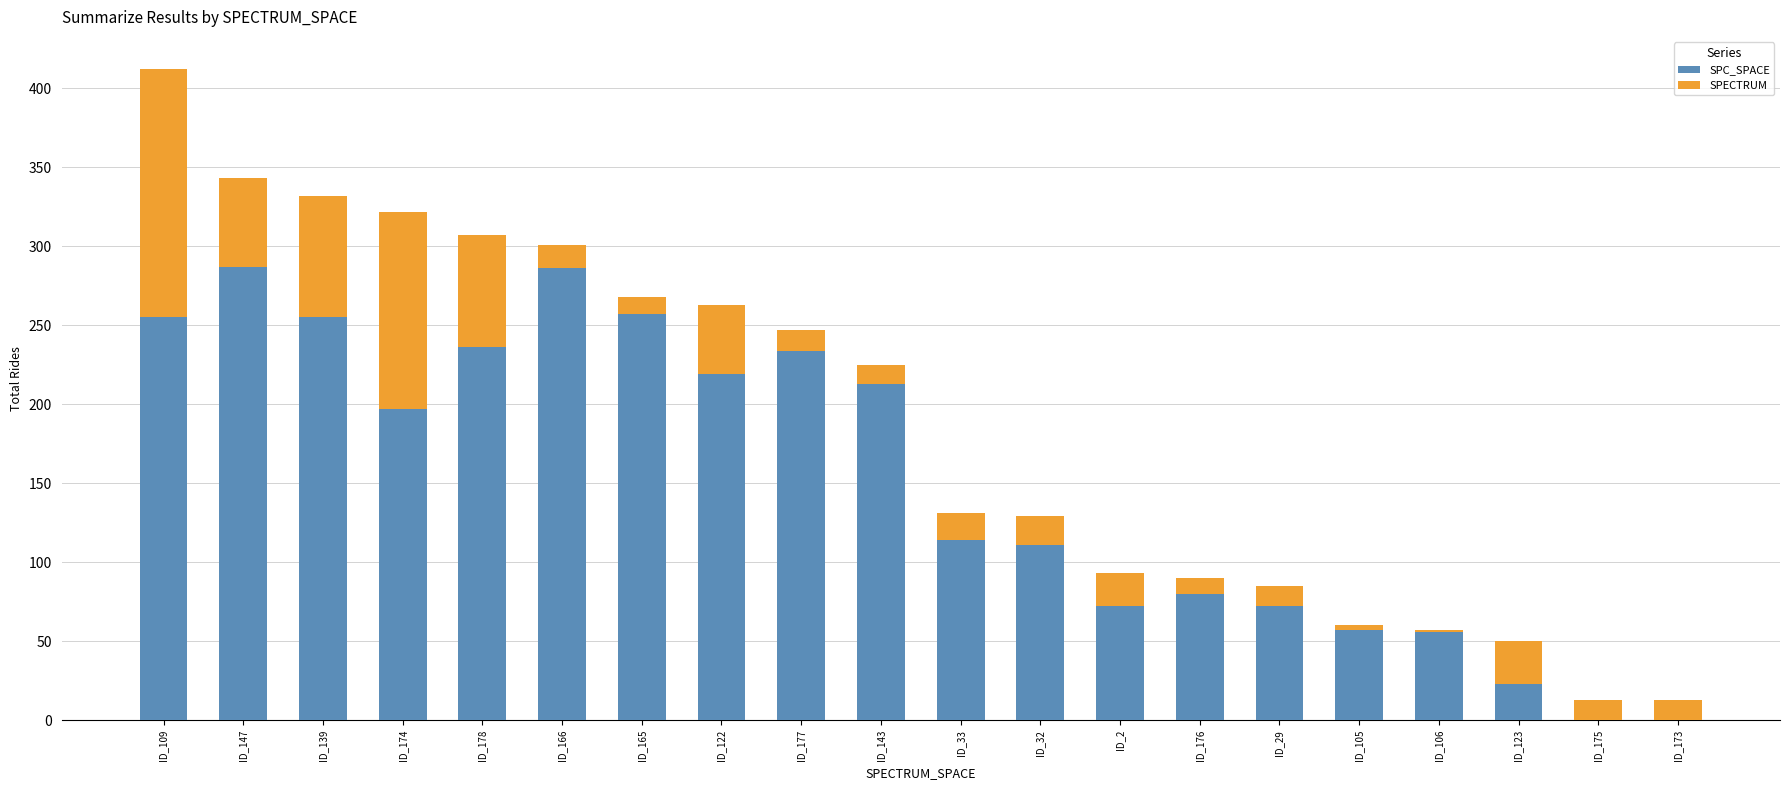

At which category is the sum across all series the highest?

ID_109